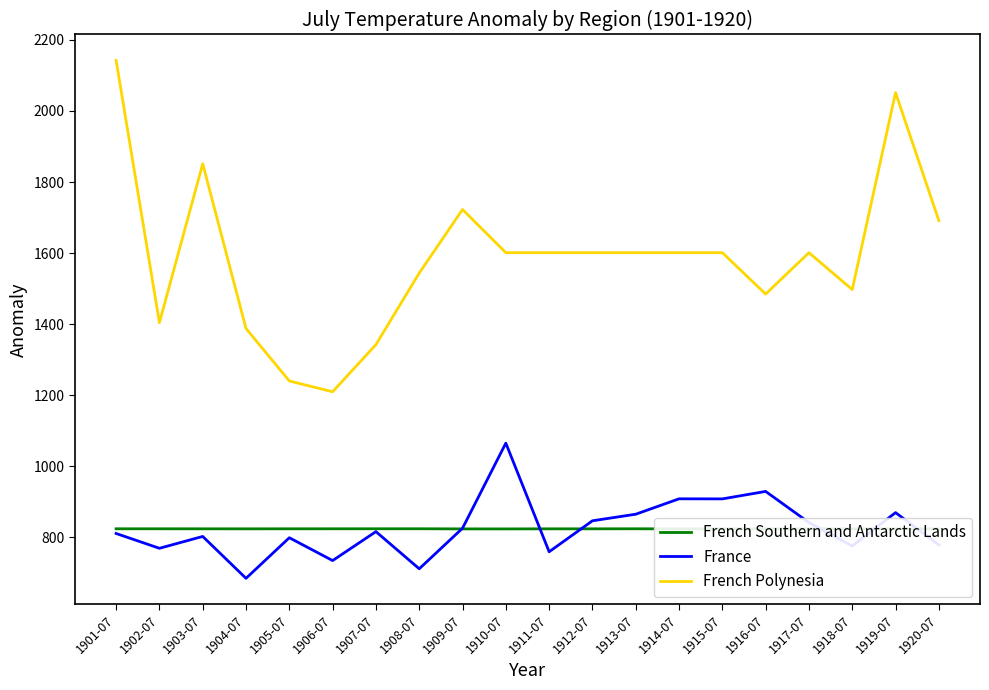

At which label does French Polynesia reach its peak?

1901-07